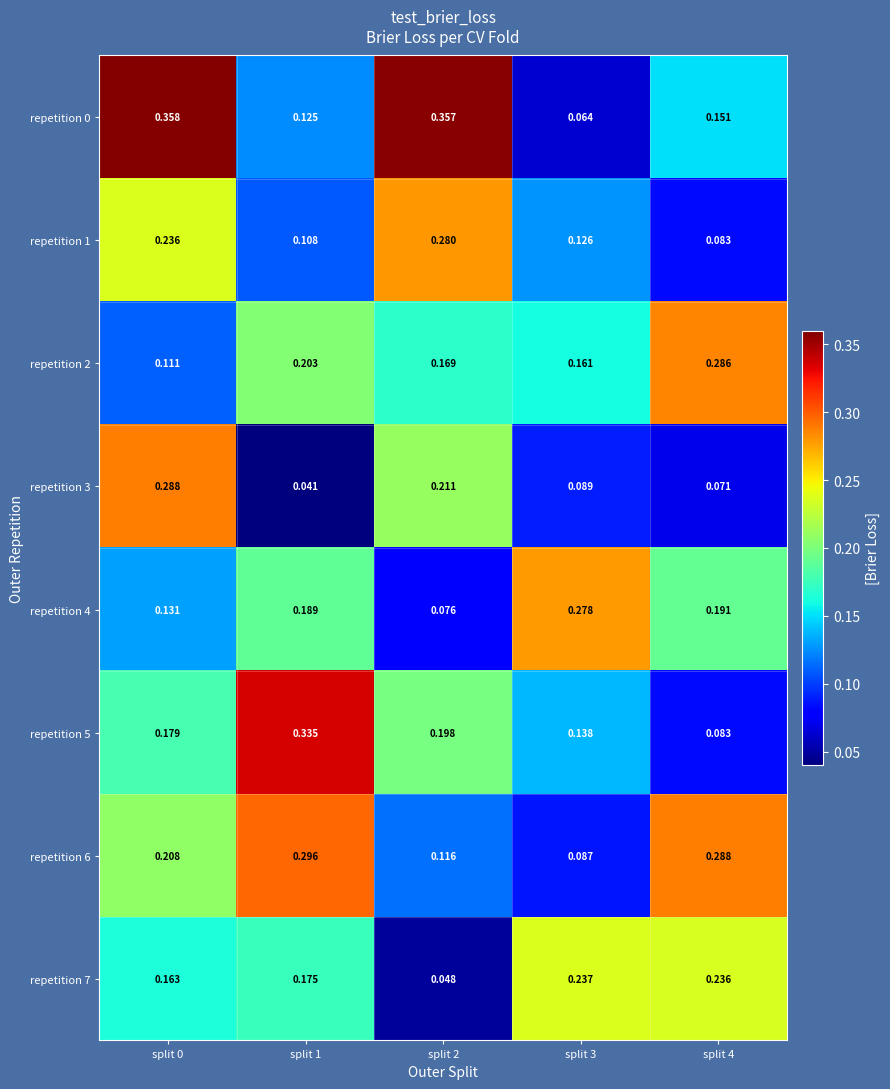

Reading left to right, extract all data points from this chart.

repetition 0: split 0=0.4	split 1=0.1	split 2=0.4	split 3=0.1	split 4=0.2
repetition 1: split 0=0.2	split 1=0.1	split 2=0.3	split 3=0.1	split 4=0.1
repetition 2: split 0=0.1	split 1=0.2	split 2=0.2	split 3=0.2	split 4=0.3
repetition 3: split 0=0.3	split 1=0.0	split 2=0.2	split 3=0.1	split 4=0.1
repetition 4: split 0=0.1	split 1=0.2	split 2=0.1	split 3=0.3	split 4=0.2
repetition 5: split 0=0.2	split 1=0.3	split 2=0.2	split 3=0.1	split 4=0.1
repetition 6: split 0=0.2	split 1=0.3	split 2=0.1	split 3=0.1	split 4=0.3
repetition 7: split 0=0.2	split 1=0.2	split 2=0.0	split 3=0.2	split 4=0.2